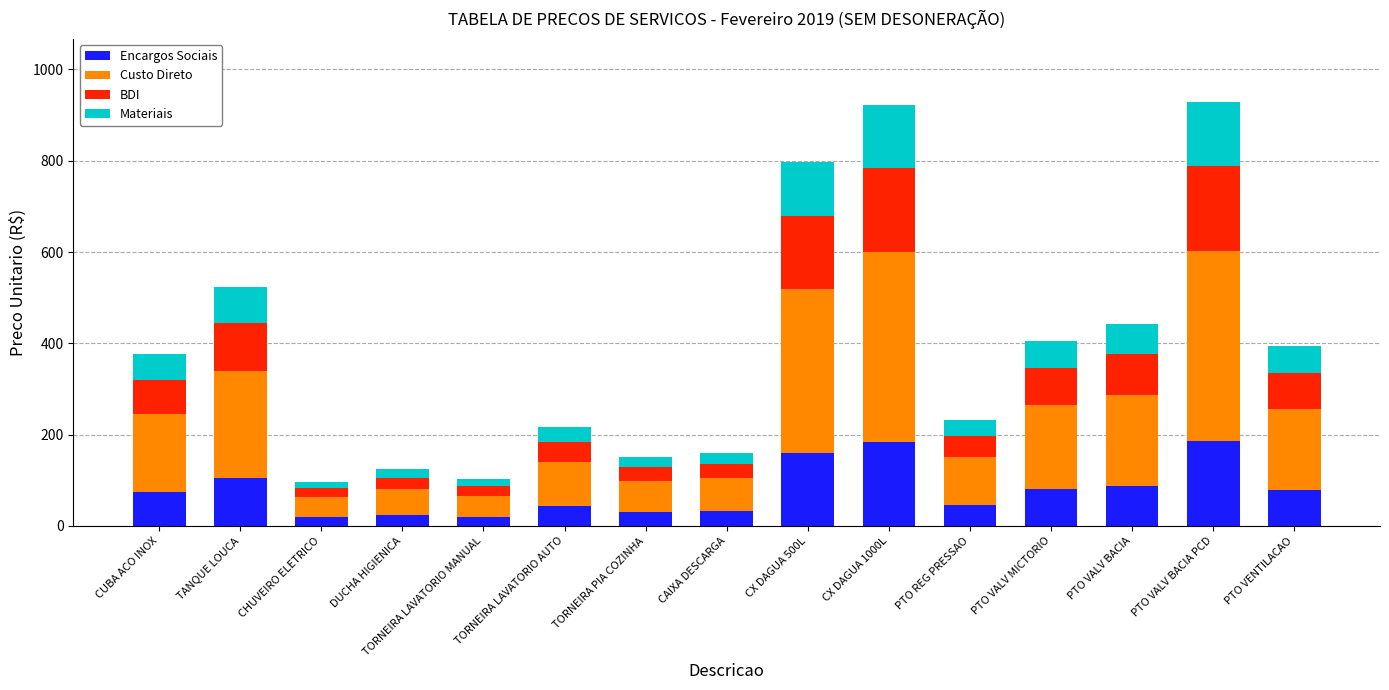

What is the average value of the Encargos Sociais series?

78.3